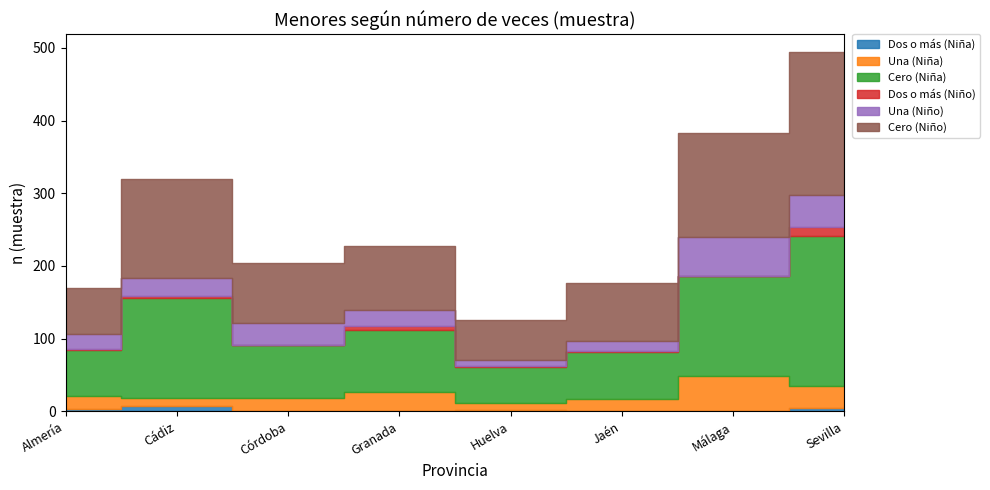

Rank the categories by Dos o más (Niña) value from highest to lowest.

Cádiz, Sevilla, Almería, Huelva, Granada, Málaga, Córdoba, Jaén